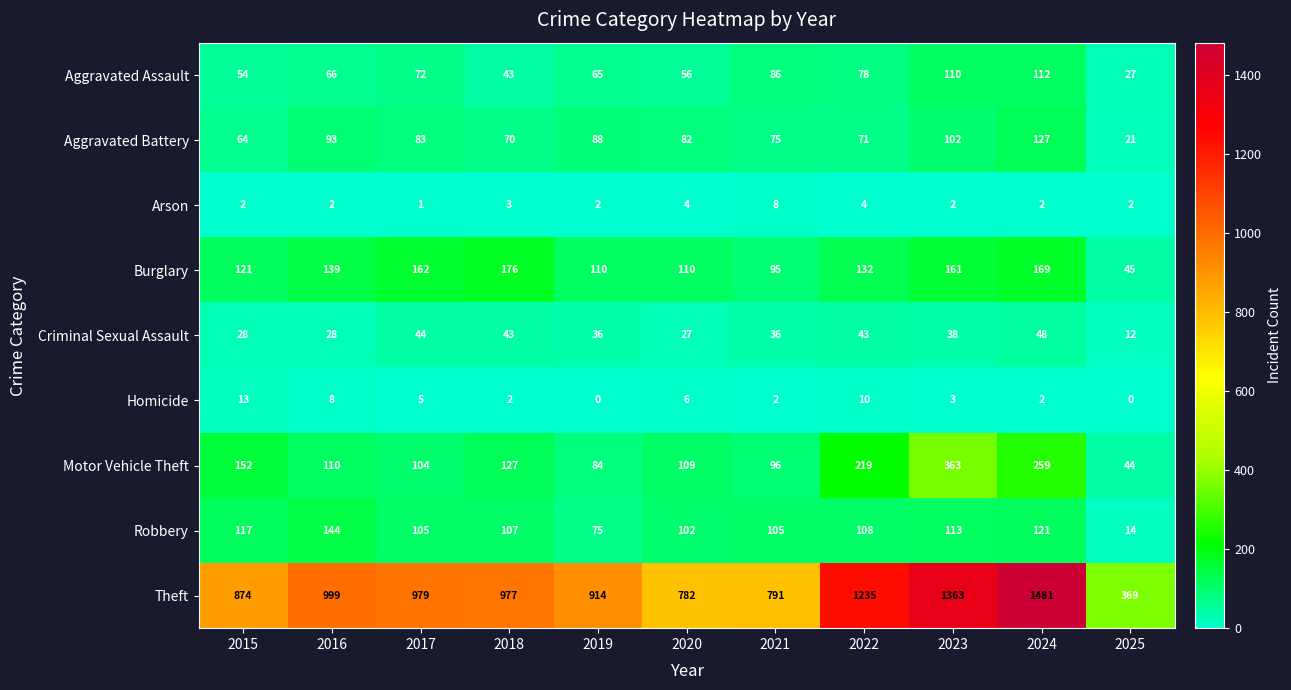

The Motor Vehicle Theft series shows 35 at 2019. True or false?

False